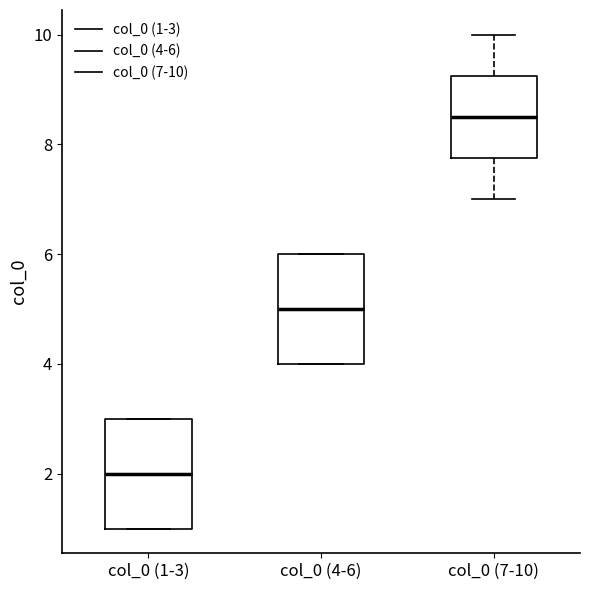

Reading left to right, transcribe this box plot: for each box, give where its median line is, the range the box spans, and where its two whiskers end, as read against the y-axis. The values are not printed on the chart, so give them approximately, as read against the axis.

col_0 (1-3): median 2.0, box 1.0 to 3.0, whiskers 1.0 to 3.0
col_0 (4-6): median 5.0, box 4.0 to 6.0, whiskers 4.0 to 6.0
col_0 (7-10): median 8.6, box 7.8 to 9.2, whiskers 7.0 to 10.0